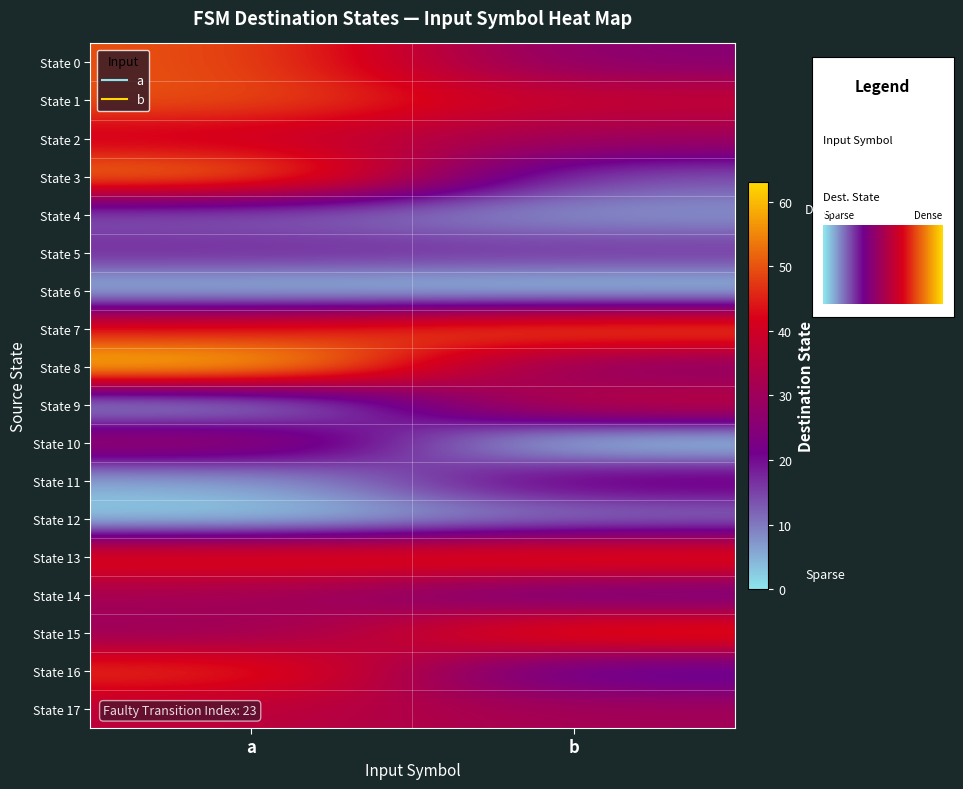

Reading left to right, extract all data points from this chart.

row_0: 50	25
row_1: 50	38
row_2: 40	30
row_3: 55	13
row_4: 12	7
row_5: 18	17
row_6: 2	1
row_7: 45	53
row_8: 63	25
row_9: 4	38
row_10: 31	0
row_11: 5	25
row_12: 1	9
row_13: 46	48
row_14: 31	20
row_15: 29	49
row_16: 48	16
row_17: 36	31